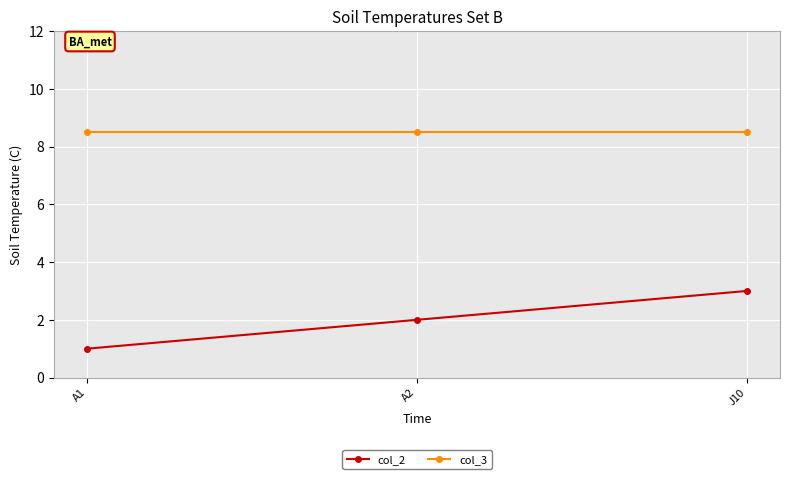

What is the label of the 1st point from the right?

J10